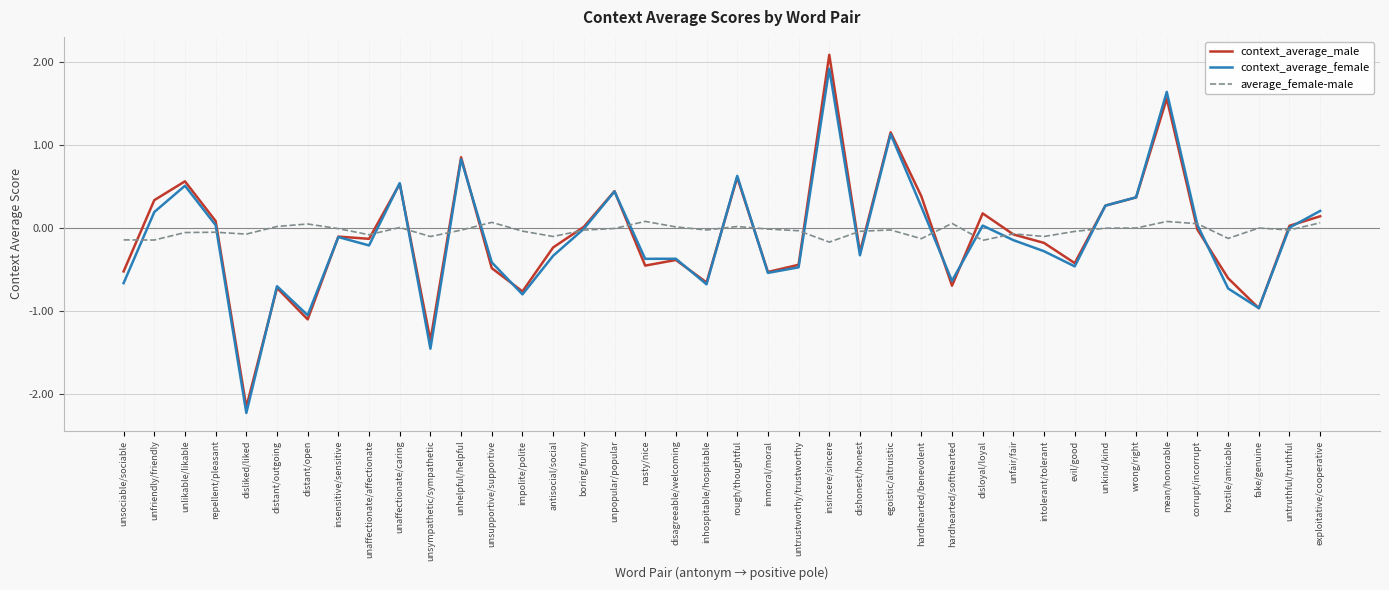

What are all the series names shown in the legend?

context_average_male, context_average_female, average_female-male